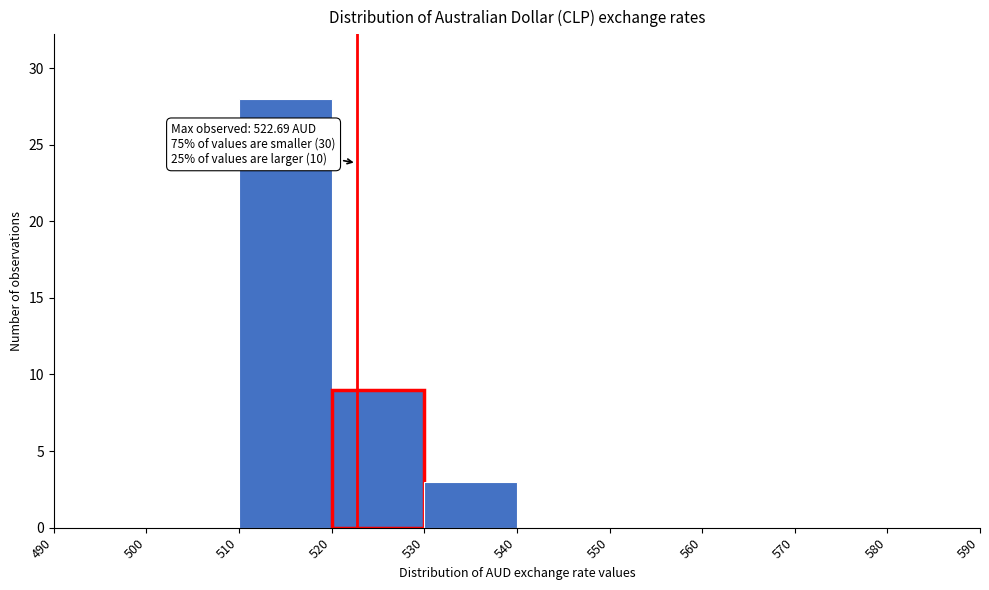

Which range on the x-axis has the tallest bar?

510 to 520